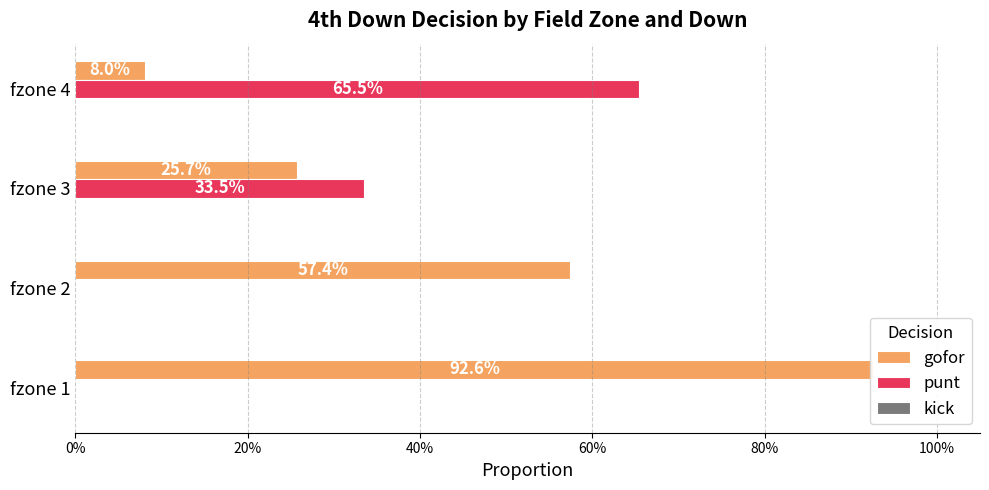

What is the difference between the second highest and minimum values in the gofor series?

0.5